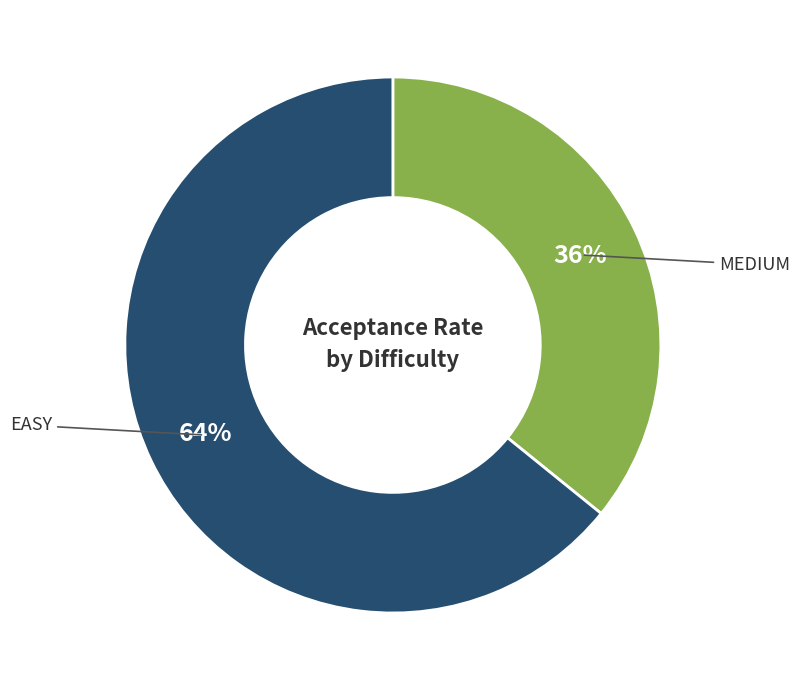

To the nearest percent, what is the difference between the largest and smallest slice percentages?

28%